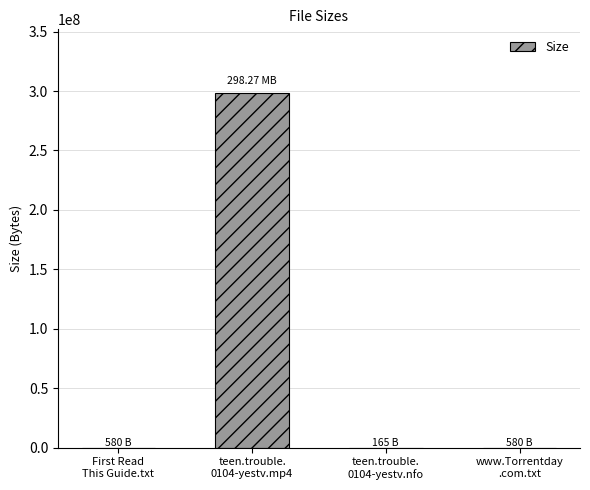

What is the sum of all values?

298271325